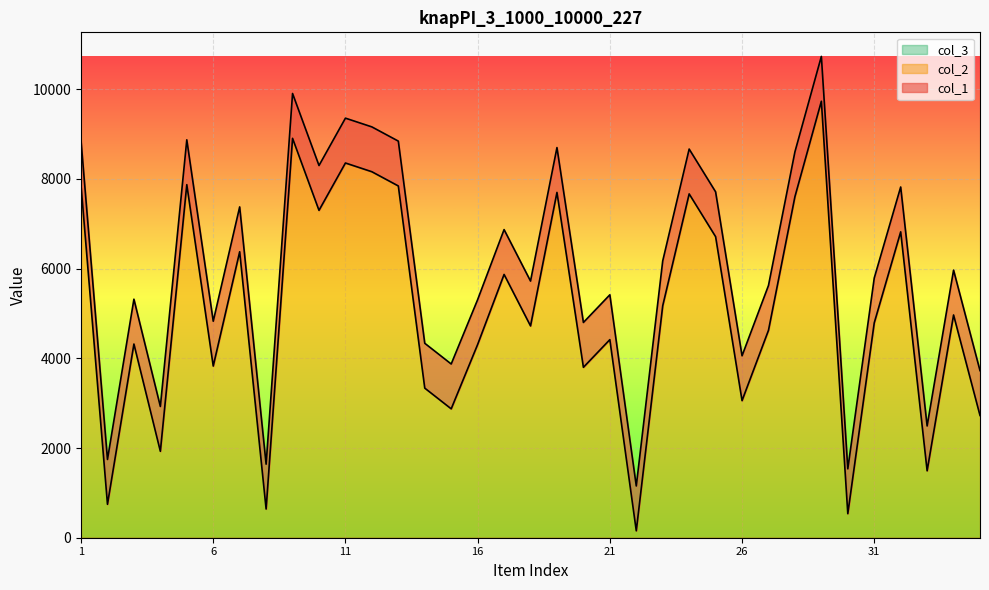

True or false: col_2 has more than 2 interior local peaks.

True